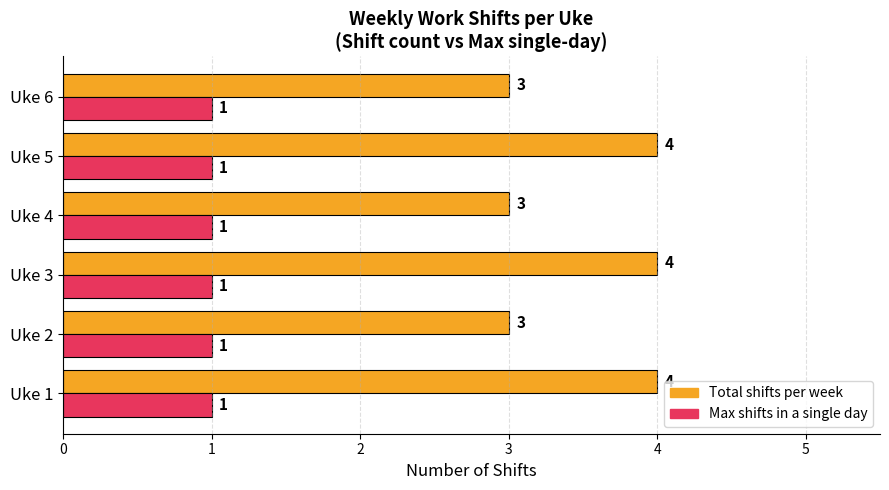

What is the greatest value displayed?

4